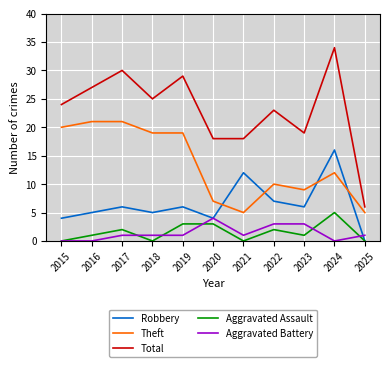

What is the difference between the maximum and second lowest values in the Theft series?

16